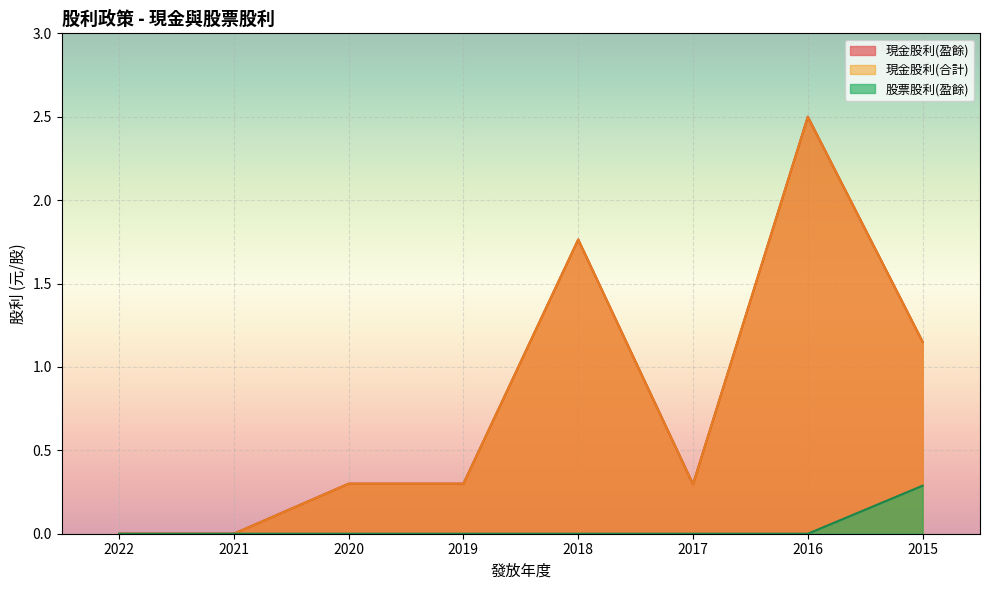

Where is 股票股利(盈餘) nearest to the value 0?

2022